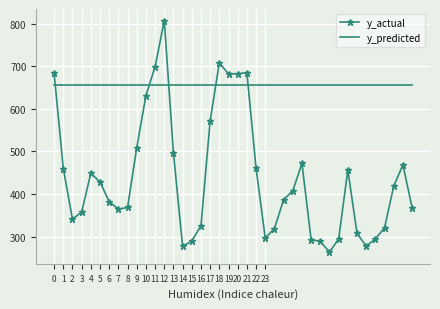

Which series ends up on top after the final intersection of y_actual and y_predicted?

y_predicted